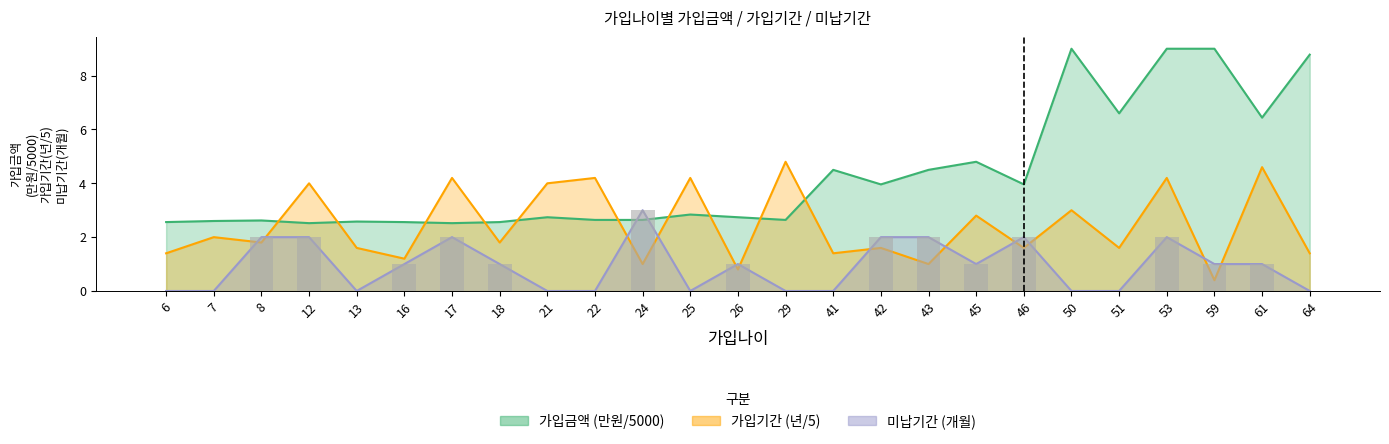

Reading left to right, extract all data points from this chart.

가입금액: 6=2.6	7=2.6	8=2.6	12=2.5	13=2.6	16=2.6	17=2.5	18=2.6	21=2.7	22=2.6	24=2.6	25=2.8	26=2.7	29=2.6	41=4.5	42=4.0	43=4.5	45=4.8	46=4.0	50=9.0	51=6.6	53=9.0	59=9.0	61=6.4	64=8.8
가입기간: 6=1.4	7=2.0	8=1.8	12=4.0	13=1.6	16=1.2	17=4.2	18=1.8	21=4.0	22=4.2	24=1.0	25=4.2	26=0.8	29=4.8	41=1.4	42=1.6	43=1.0	45=2.8	46=1.6	50=3.0	51=1.6	53=4.2	59=0.4	61=4.6	64=1.4
미납기간: 6=0.0	7=0.0	8=2.0	12=2.0	13=0.0	16=1.0	17=2.0	18=1.0	21=0.0	22=0.0	24=3.0	25=0.0	26=1.0	29=0.0	41=0.0	42=2.0	43=2.0	45=1.0	46=2.0	50=0.0	51=0.0	53=2.0	59=1.0	61=1.0	64=0.0